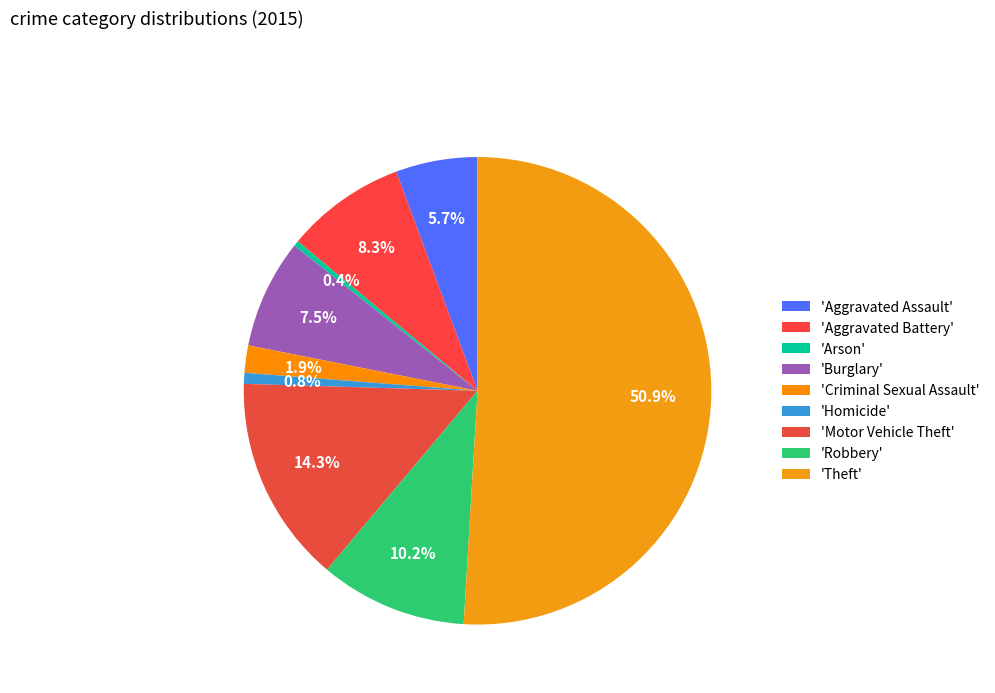

Count the number of slices in the pie.

9